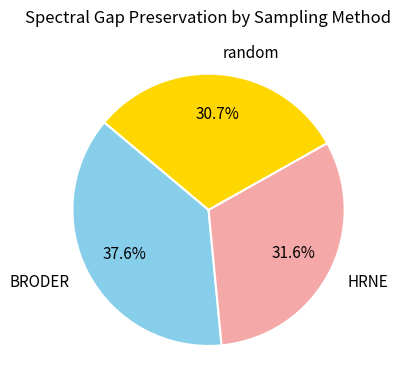

What percentage do BRODER and HRNE together represent?

69.3%